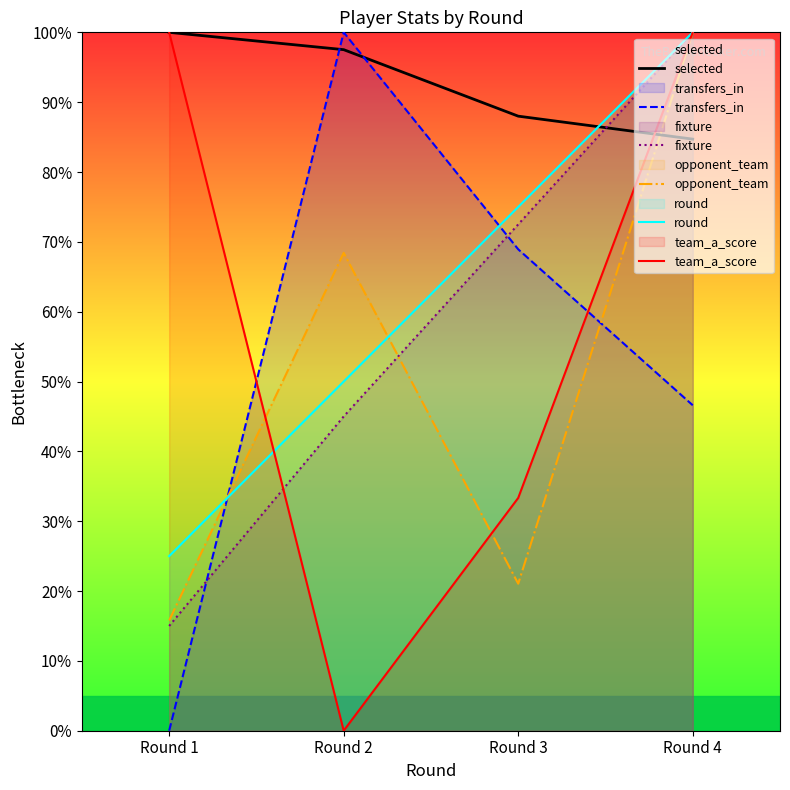

True or false: transfers_in and opponent_team cross at least once.

True